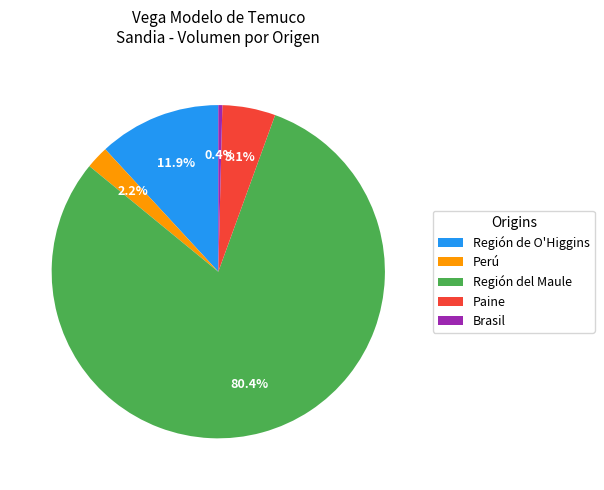

How many segments does this pie chart have?

5